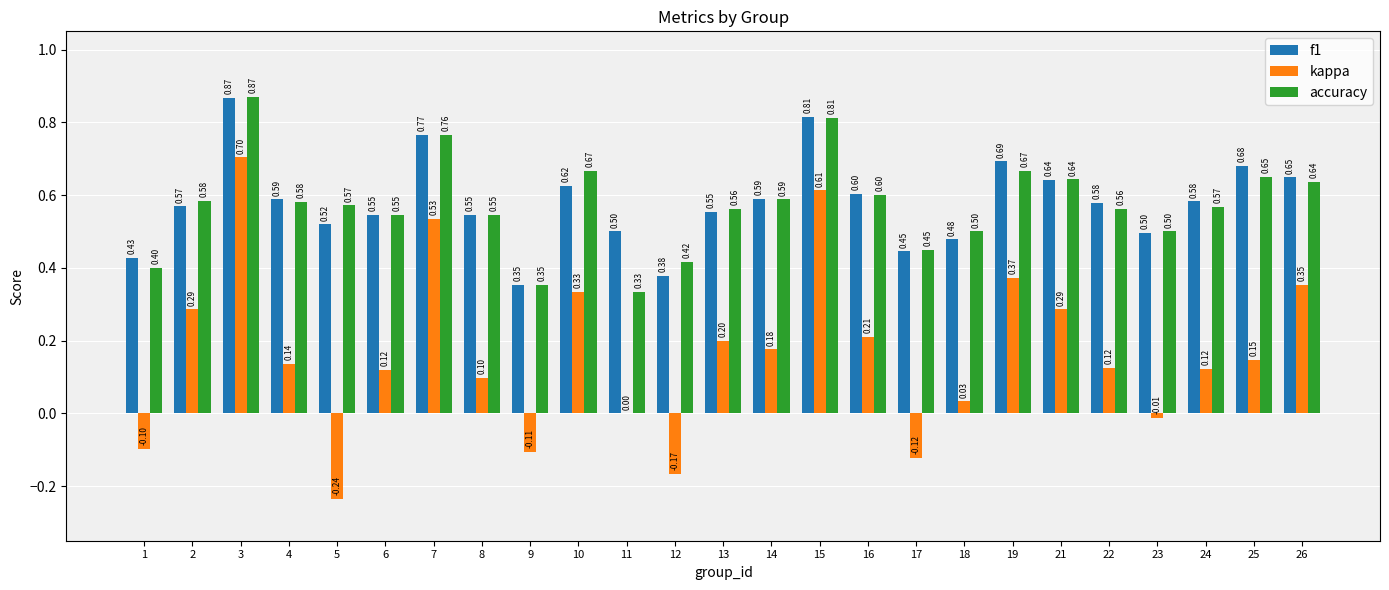

Which series has the widest spread of values?

kappa